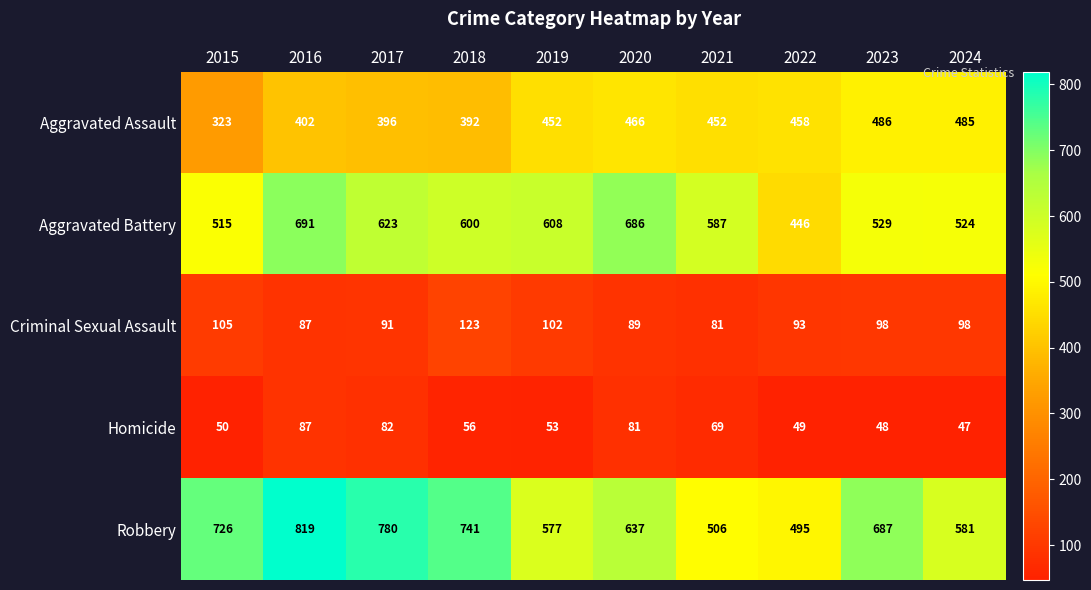

Which category has the highest value in the Homicide series?

2016